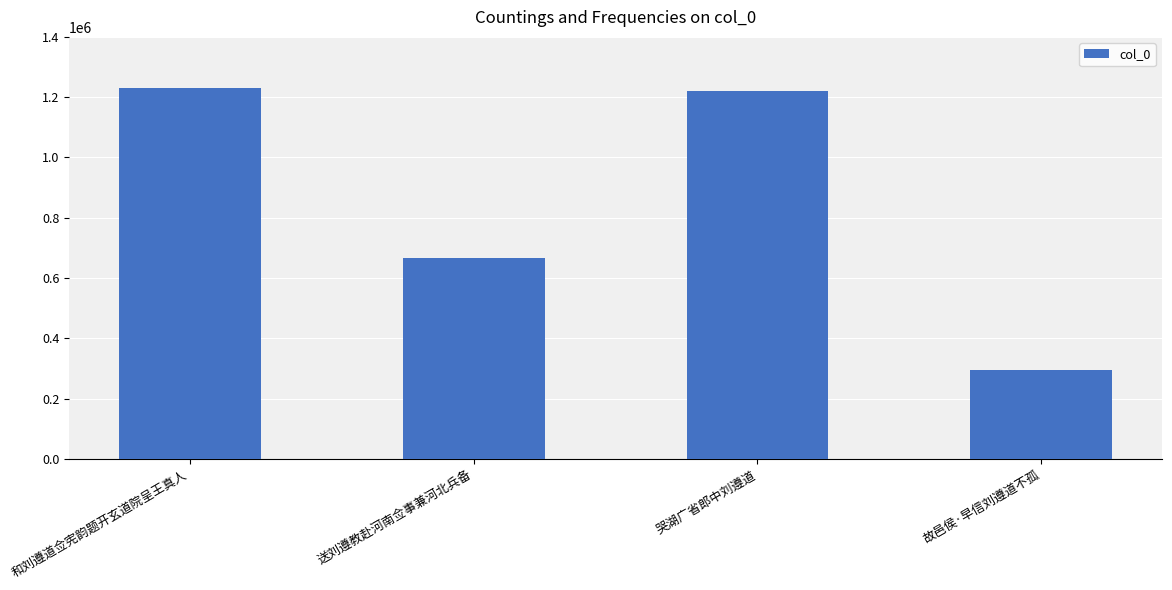

What is the minimum value shown in the chart?

294706